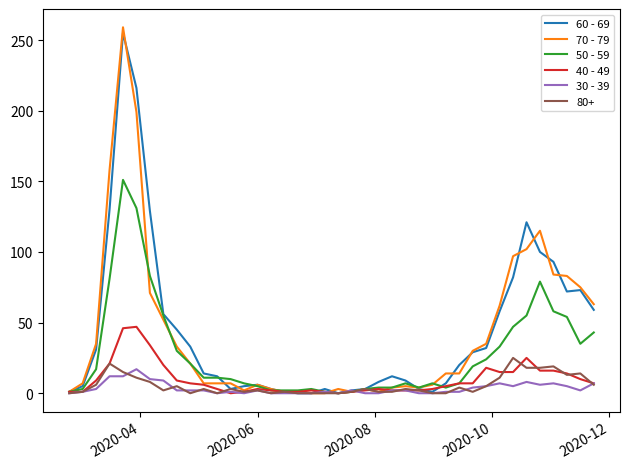

Which series has the widest spread of values?

70 - 79